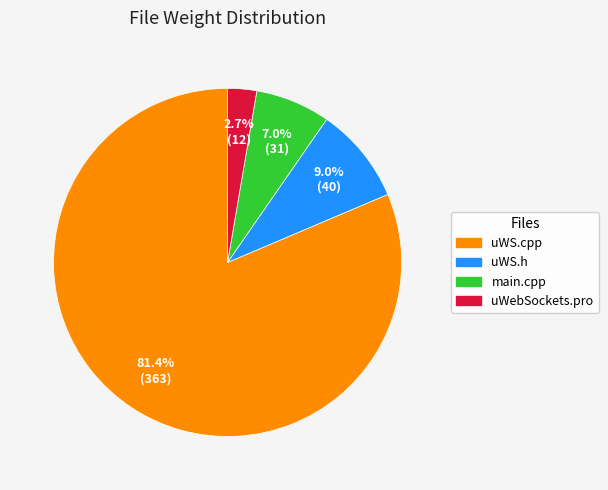

Is there any slice that represents more than half of the pie?

Yes